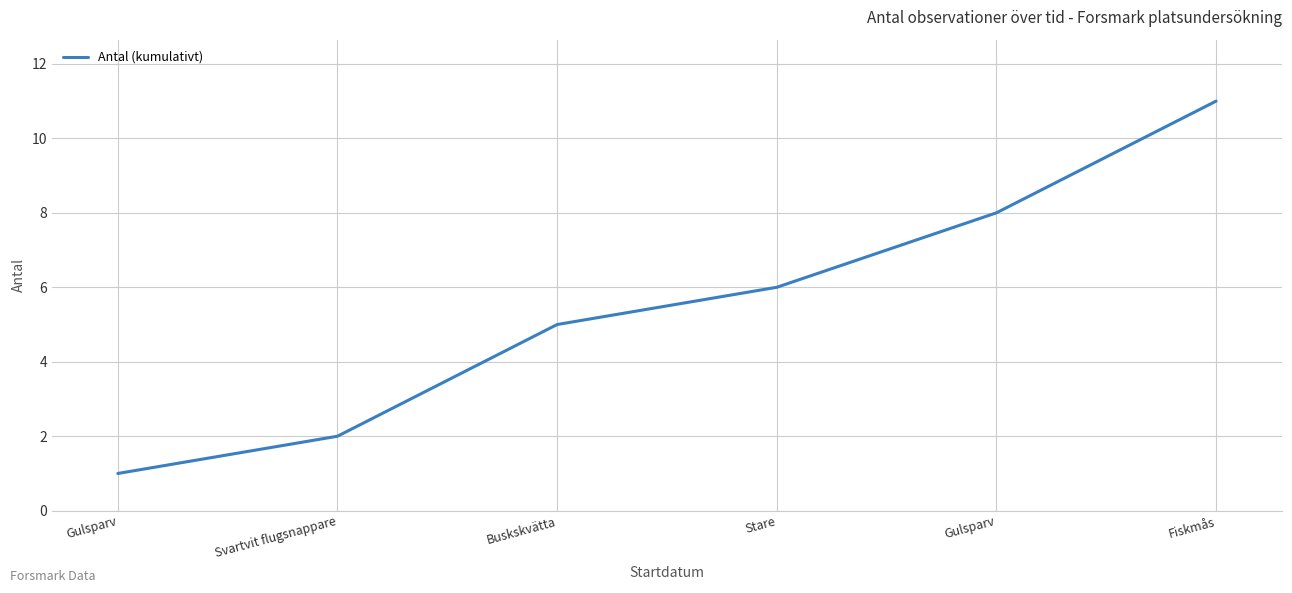

What is the sum of all values?

33